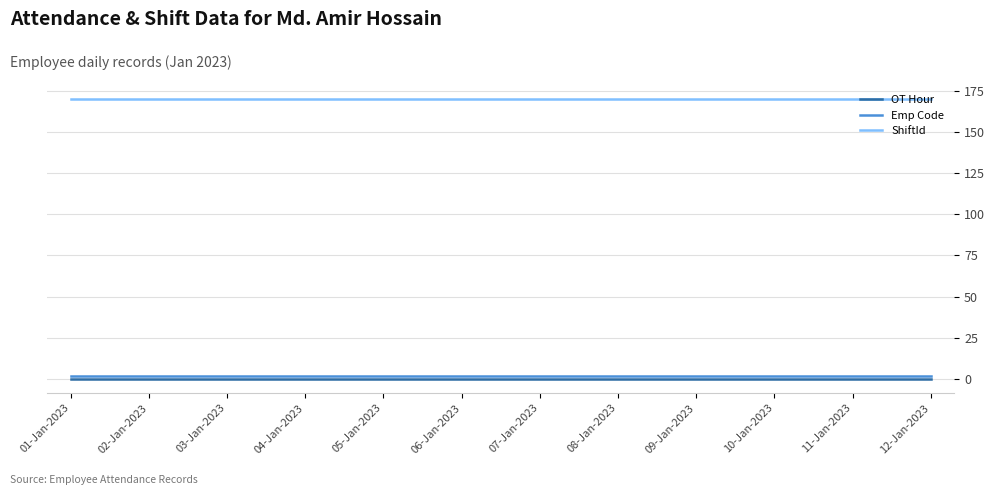

Rank the series at 01-Jan-2023 from lowest to highest value.

OT Hour, Emp Code, ShiftId